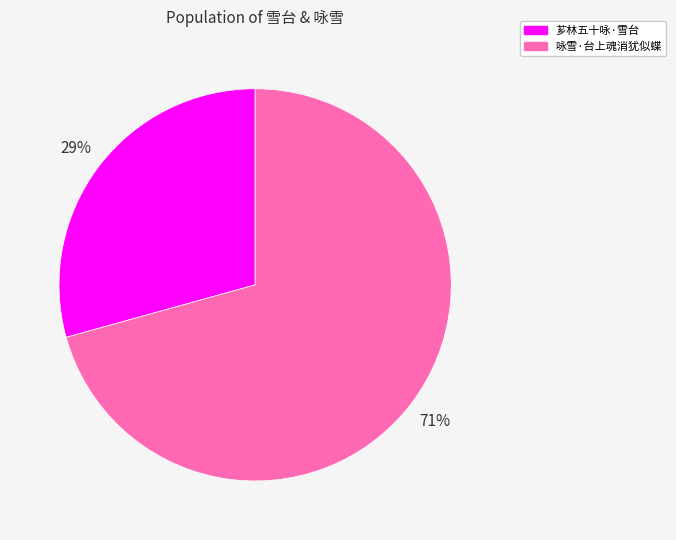

Does 芗林五十咏·雪台 represent more than half of the total?

No